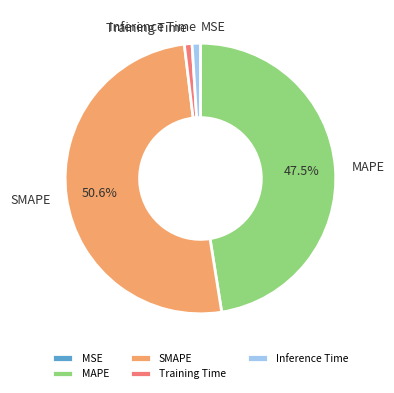

To the nearest percent, what is the average slice percentage?

20%